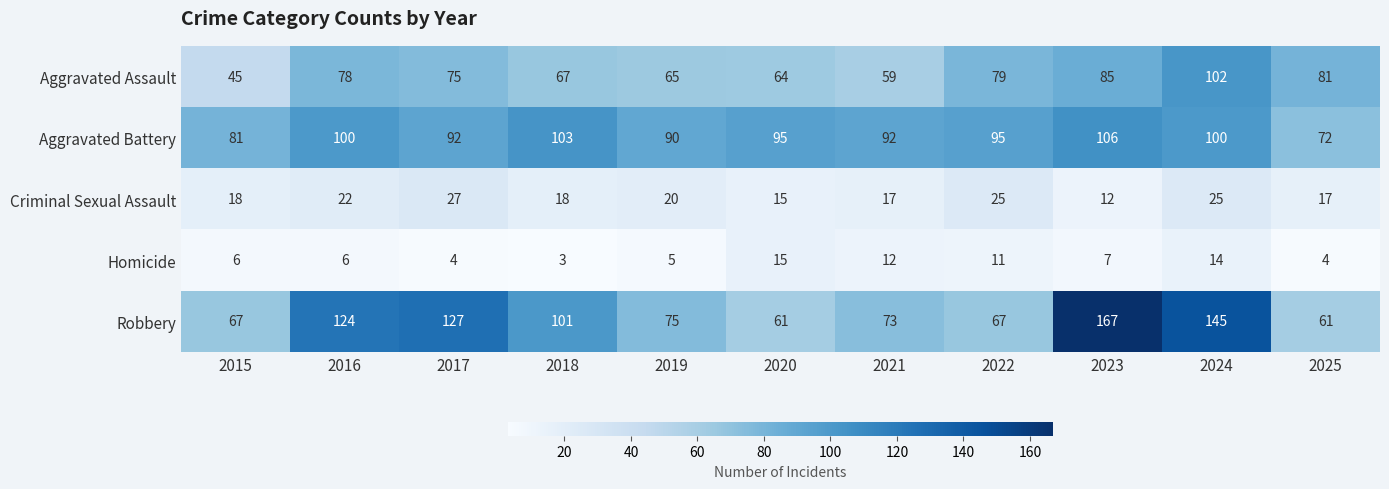

What is the difference between the Robbery values at 2021 and 2018?

28